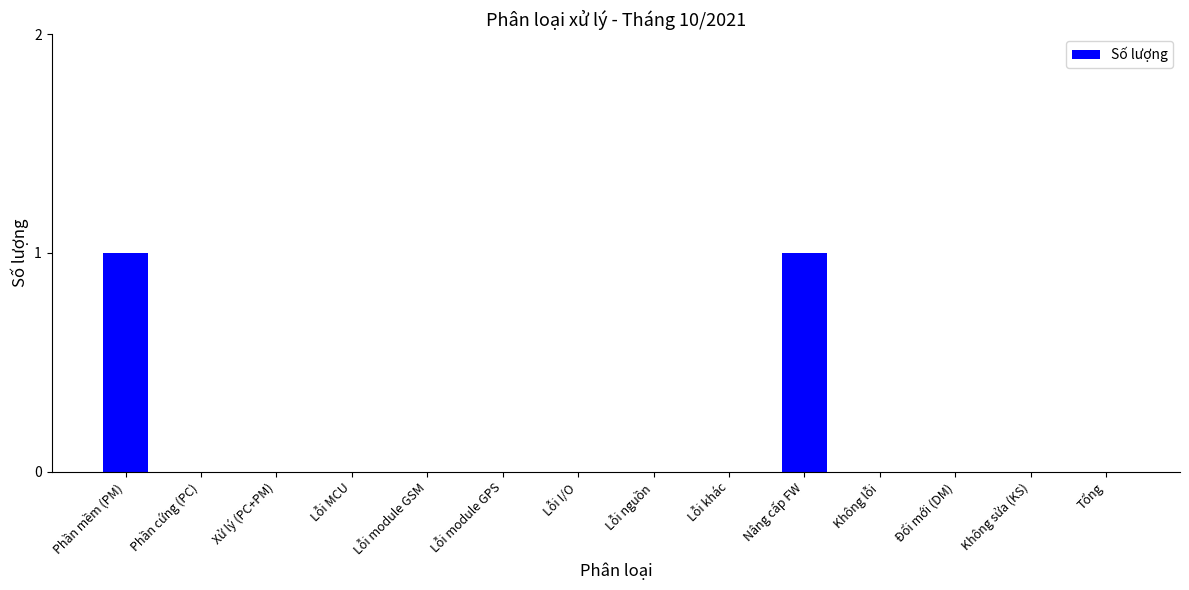

The value at Phần mềm (PM) is 1. True or false?

True